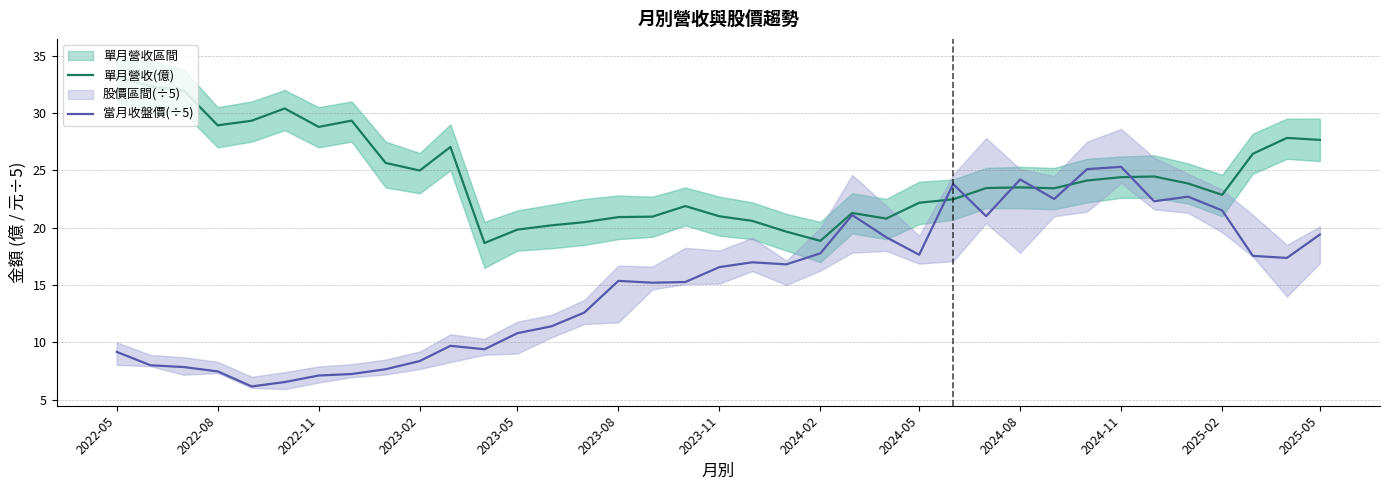

The value of 當月收盤價(÷5) at 2024-08 is 24.2. True or false?

True